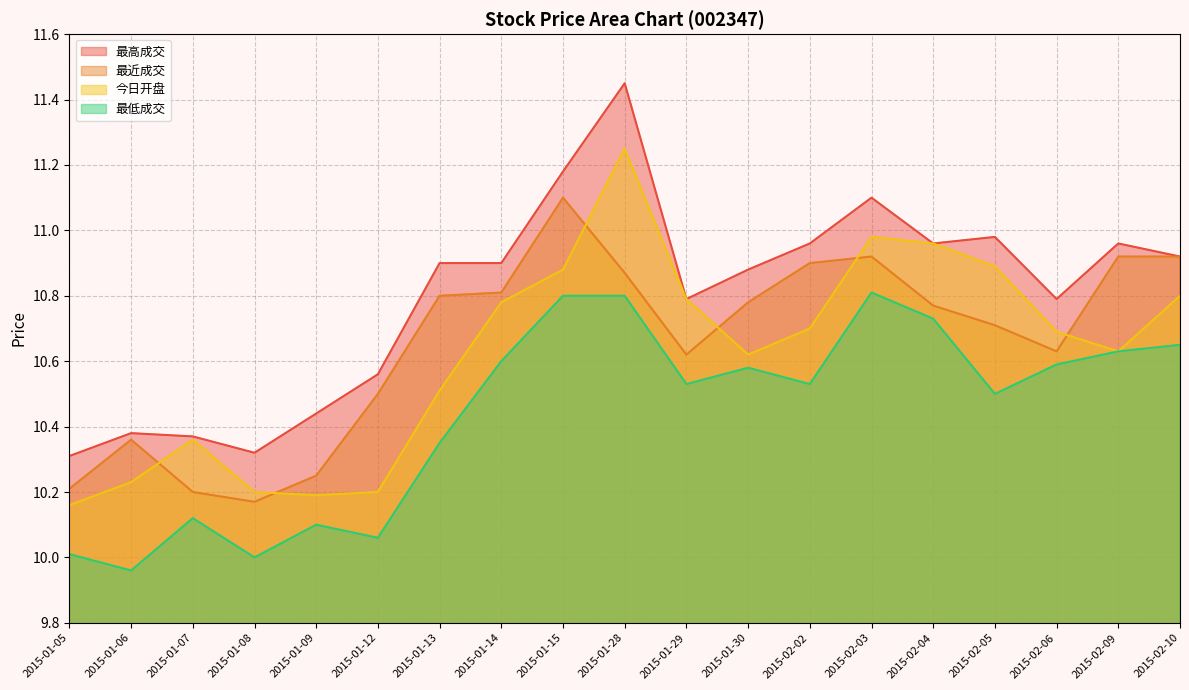

True or false: 最高成交 and 最低成交 intersect in this chart.

False